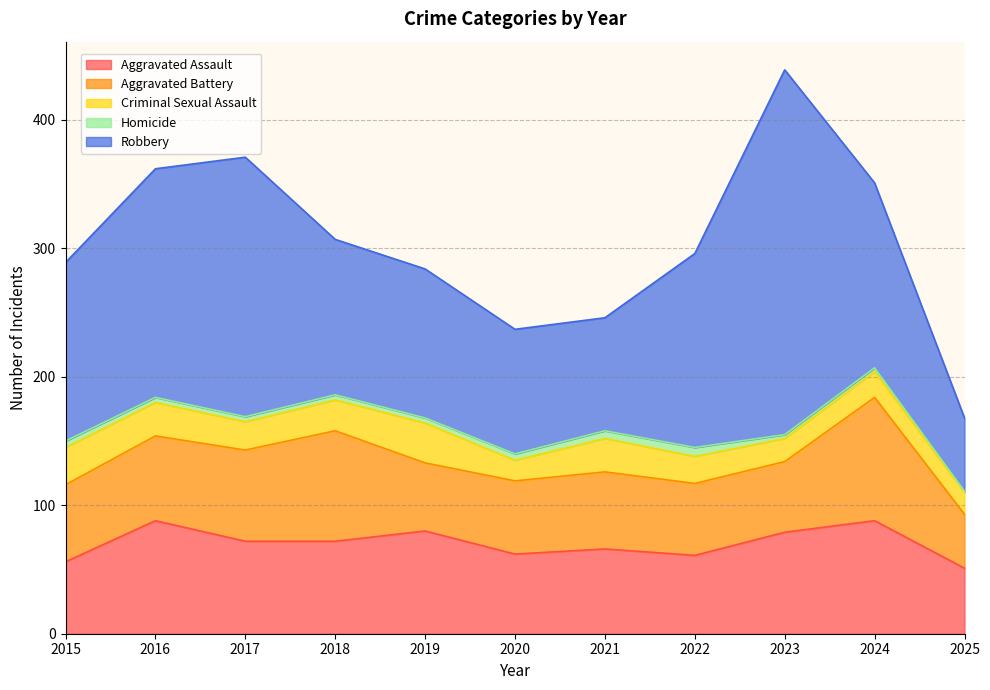

How many lines are shown in the chart?

5